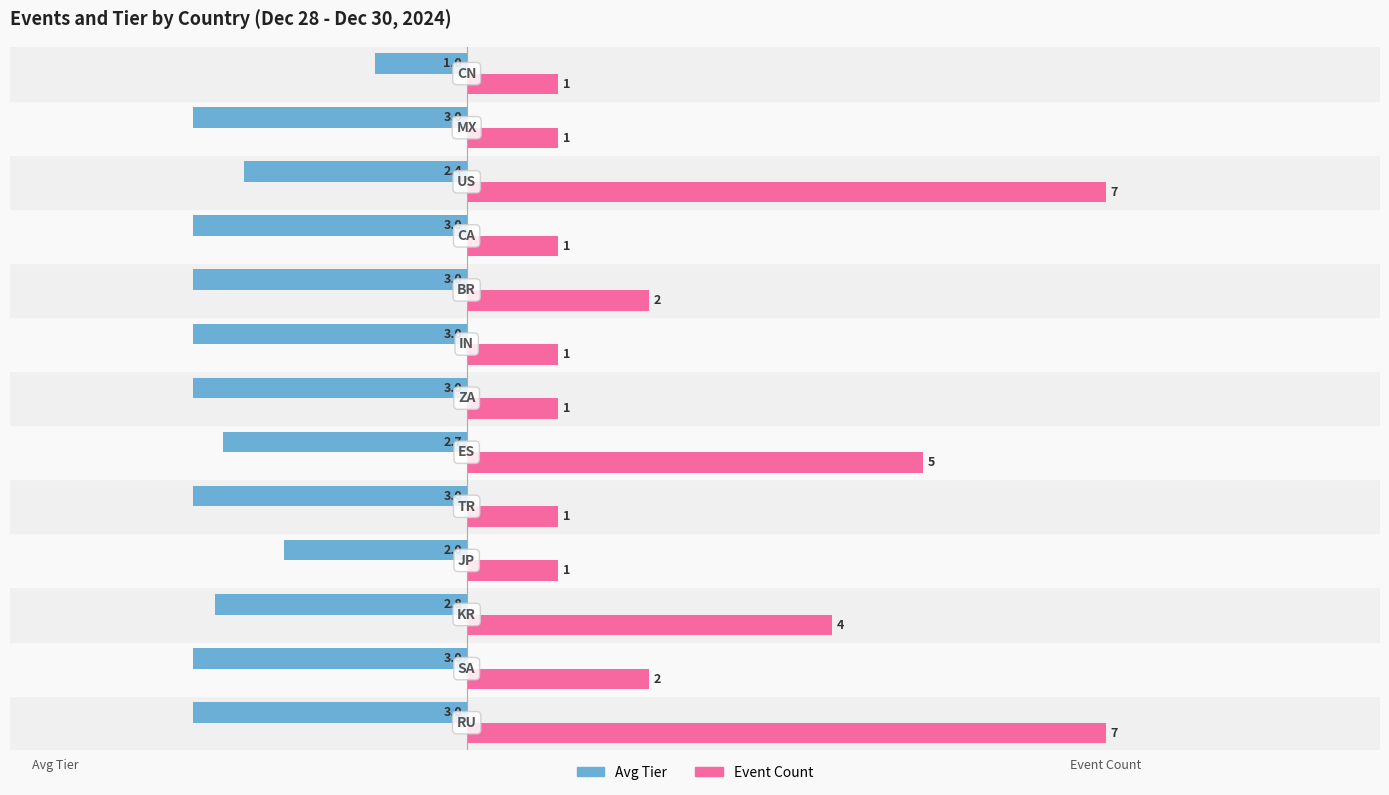

How many Event Count values are between 1 and 4?

10